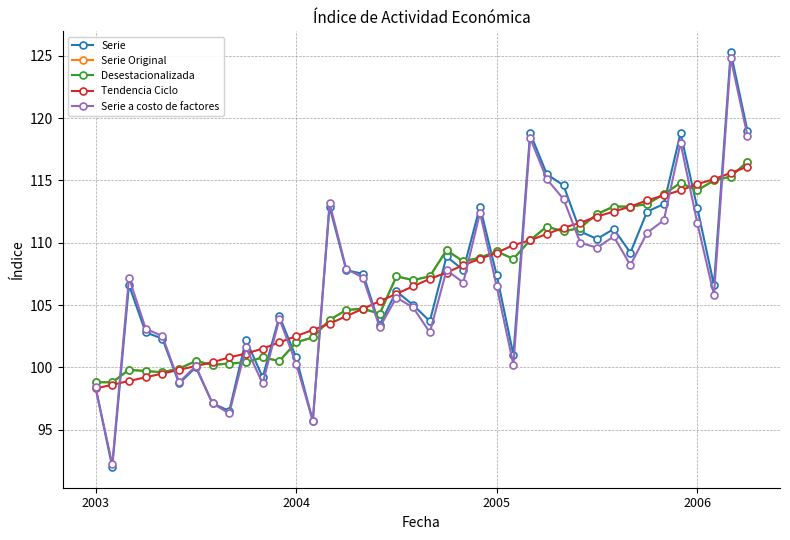

Which category has the highest value in the Serie series?

38